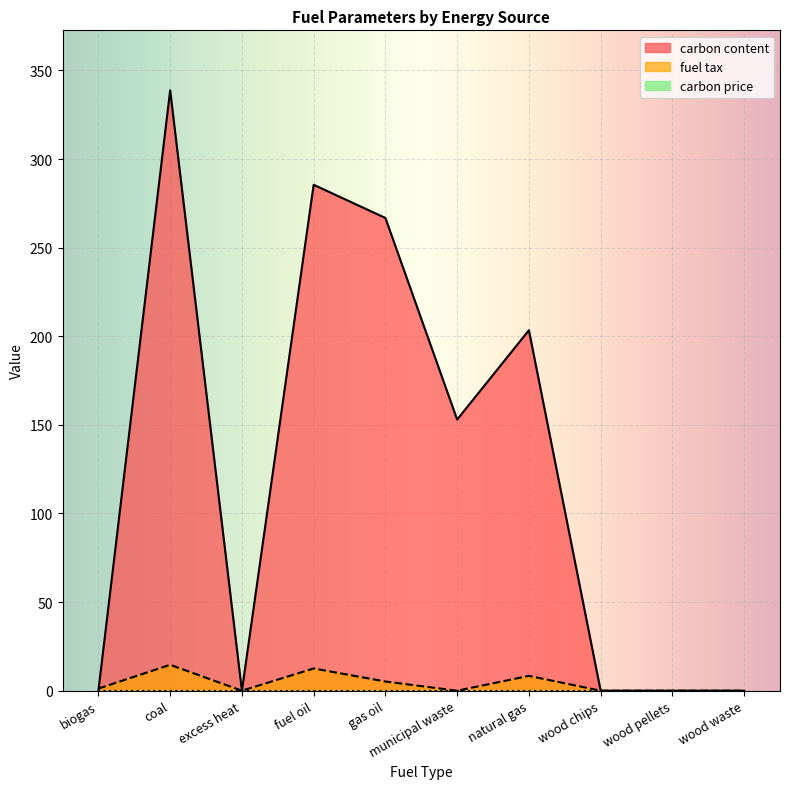

True or false: fuel tax and carbon content cross at least once.

True